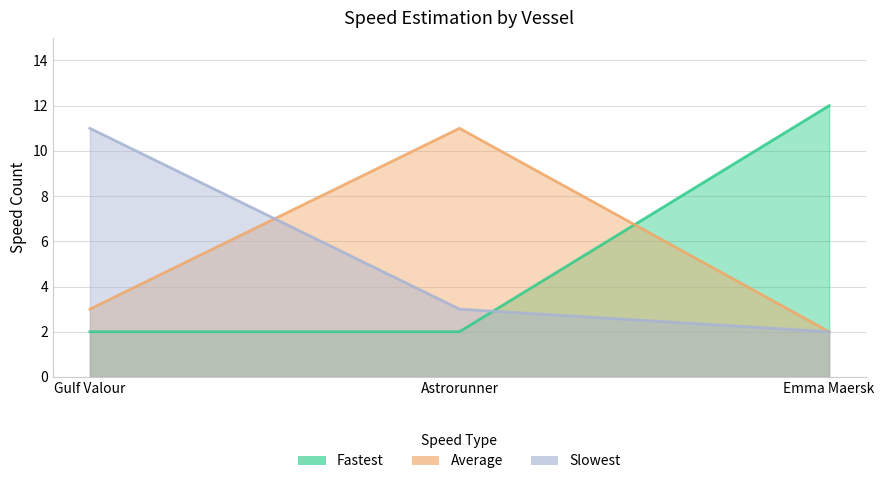

What position from the right is Gulf Valour?

3